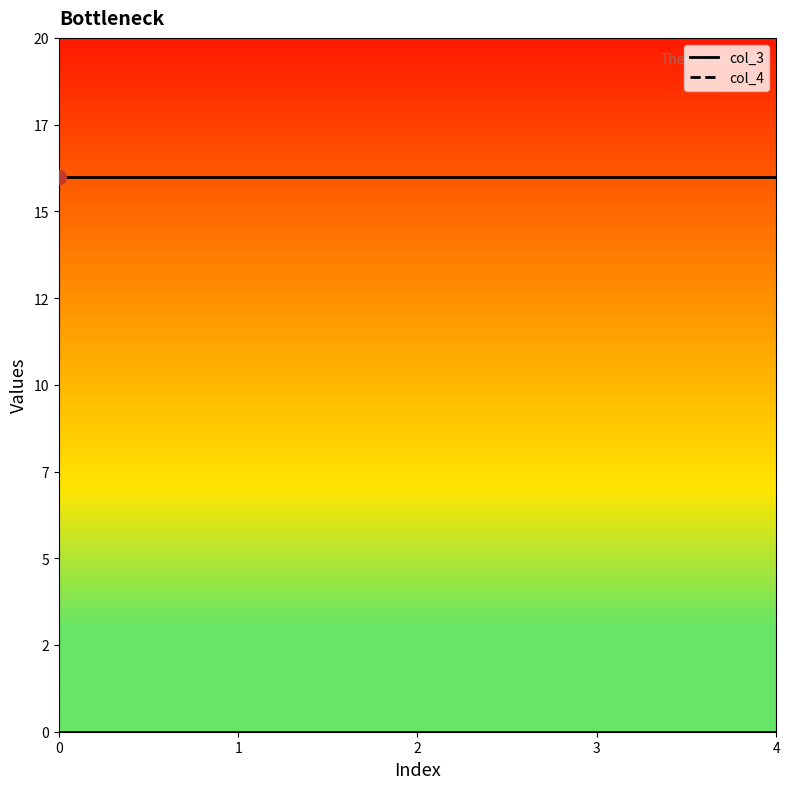

Which series reaches the minimum Y coordinate?

col_4_line